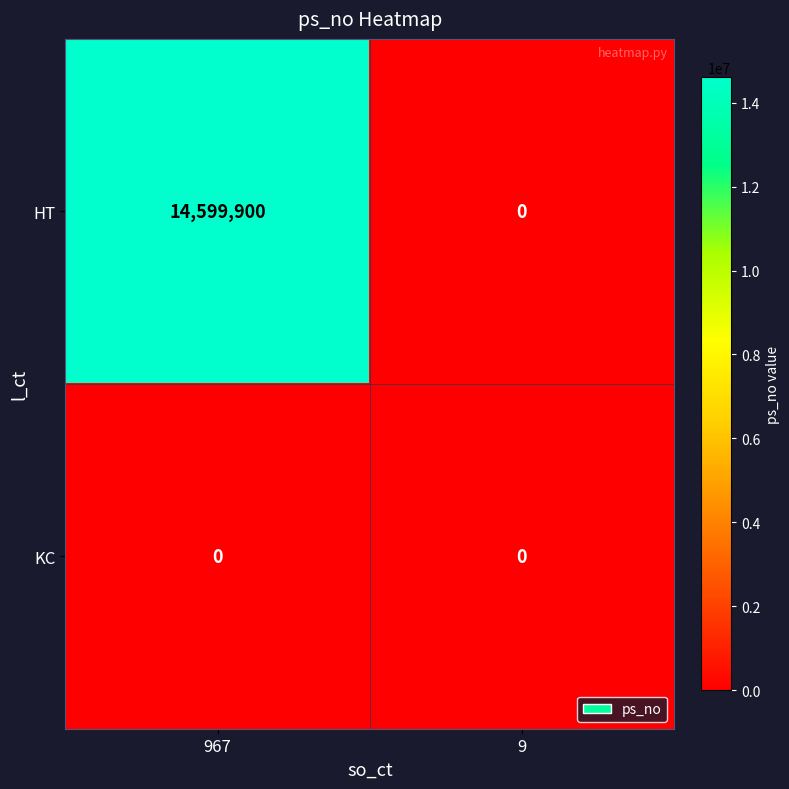

Which series changed the most between 967 and 9?

HT